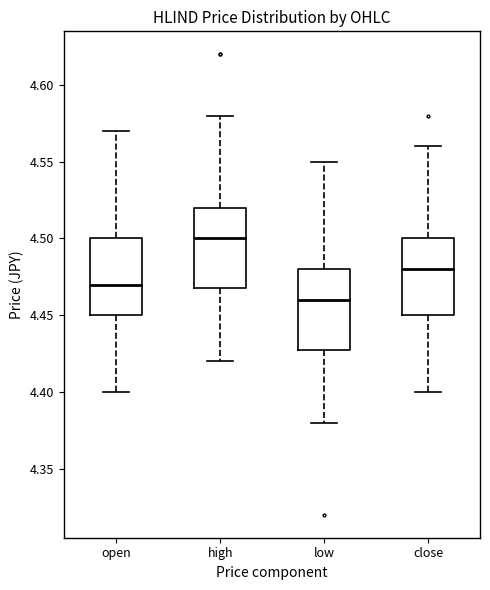

Reading left to right, transcribe this box plot: for each box, give where its median line is, the range the box spans, and where its two whiskers end, as read against the y-axis. The values are not printed on the chart, so give them approximately, as read against the axis.

open: median 4.47, box 4.45 to 4.50, whiskers 4.40 to 4.57
high: median 4.50, box 4.47 to 4.52, whiskers 4.42 to 4.58
low: median 4.46, box 4.43 to 4.48, whiskers 4.38 to 4.55
close: median 4.48, box 4.45 to 4.50, whiskers 4.40 to 4.56